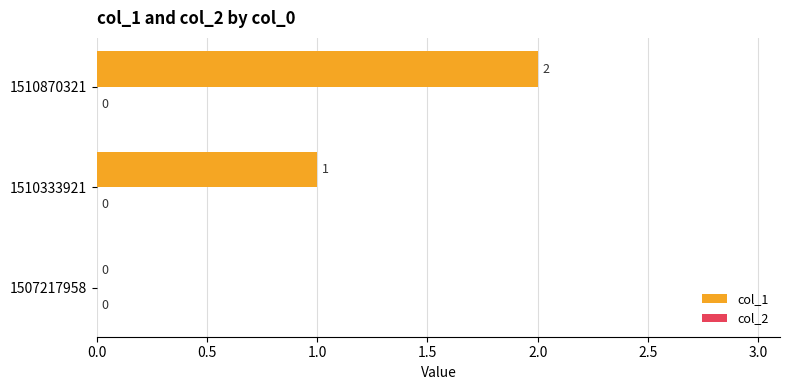

The chart shows a value of 2 at 1510870321. True or false?

True